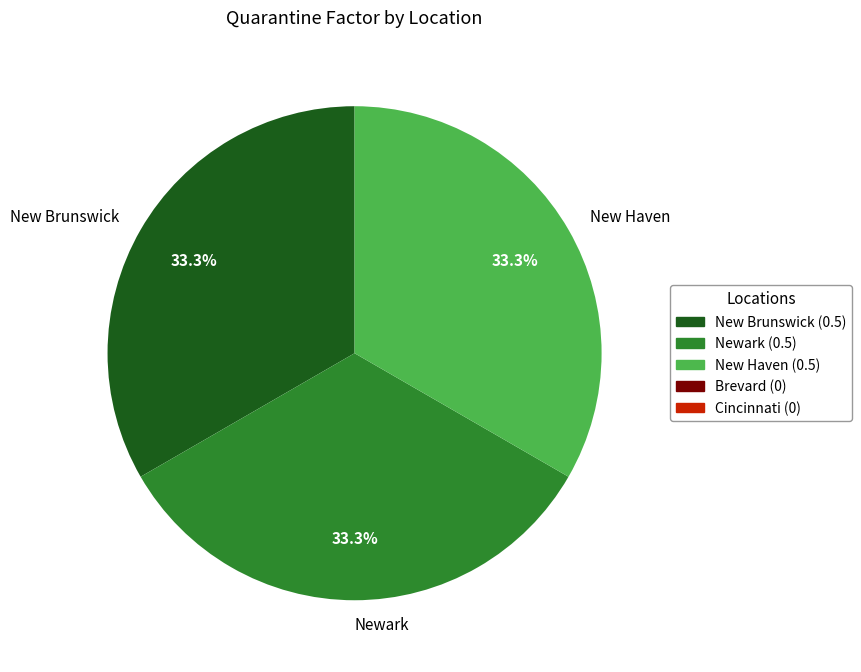

Count the number of slices in the pie.

3